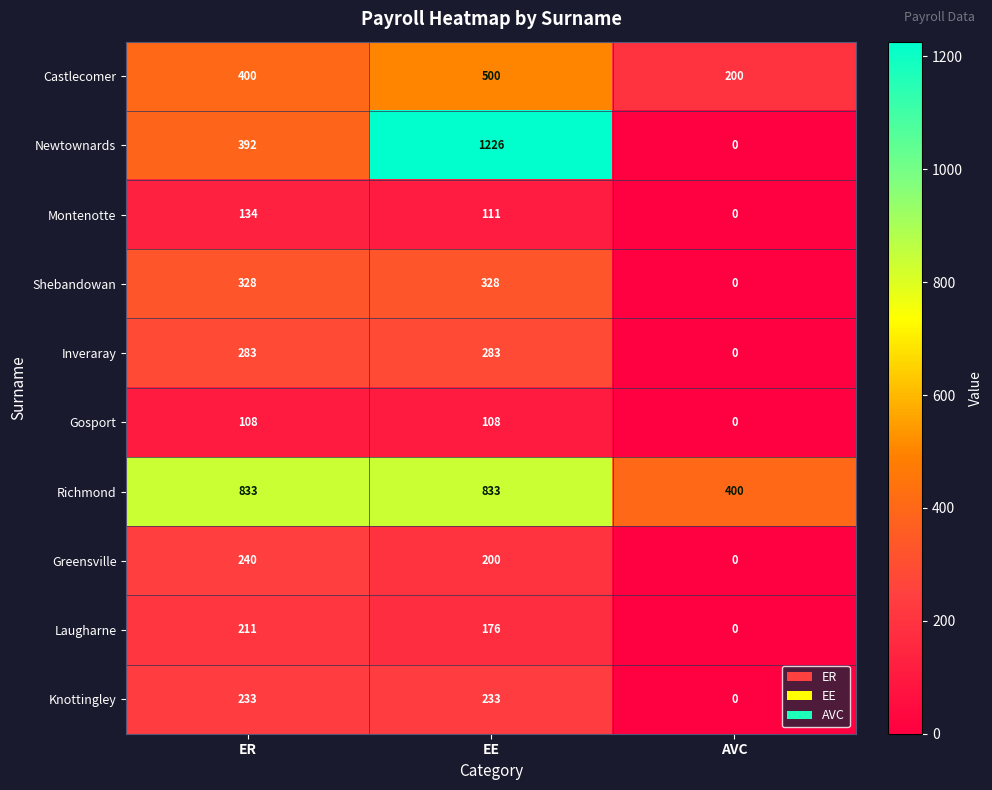

The Laugharne series shows 80 at AVC. True or false?

False